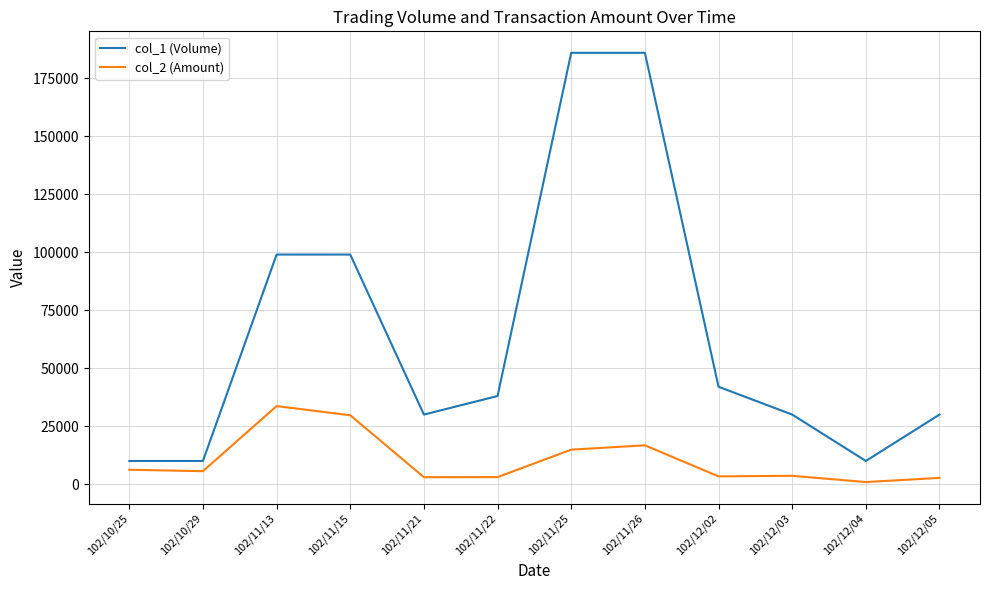

Does the chart have visible grid lines?

Yes